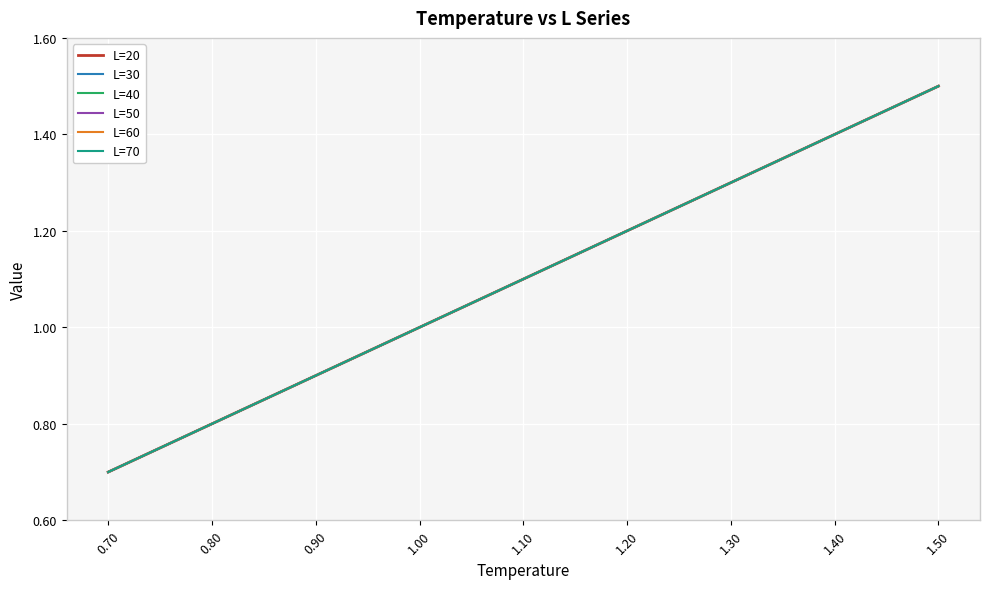

Which series has the largest total across all categories?

L=20